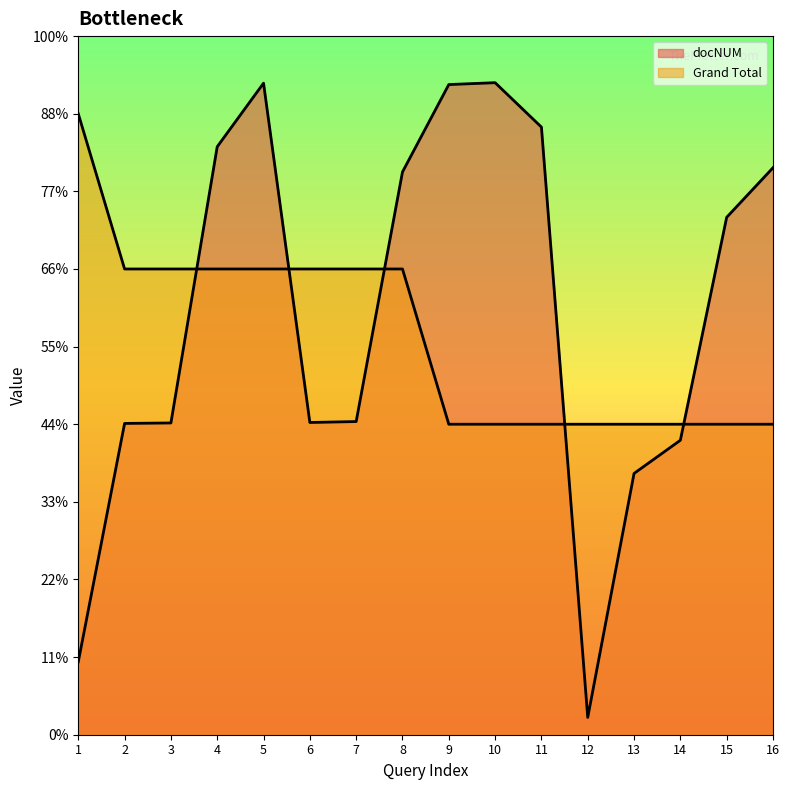

How many data points in docNUM are less than 3?

8